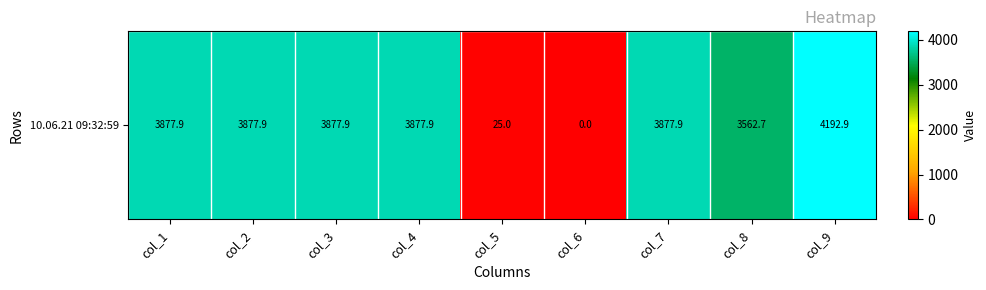

Reading right to left, transcribe all the data shown in this chart.

4192.9	3562.7	3877.9	0.0	25.0	3877.9	3877.9	3877.9	3877.9